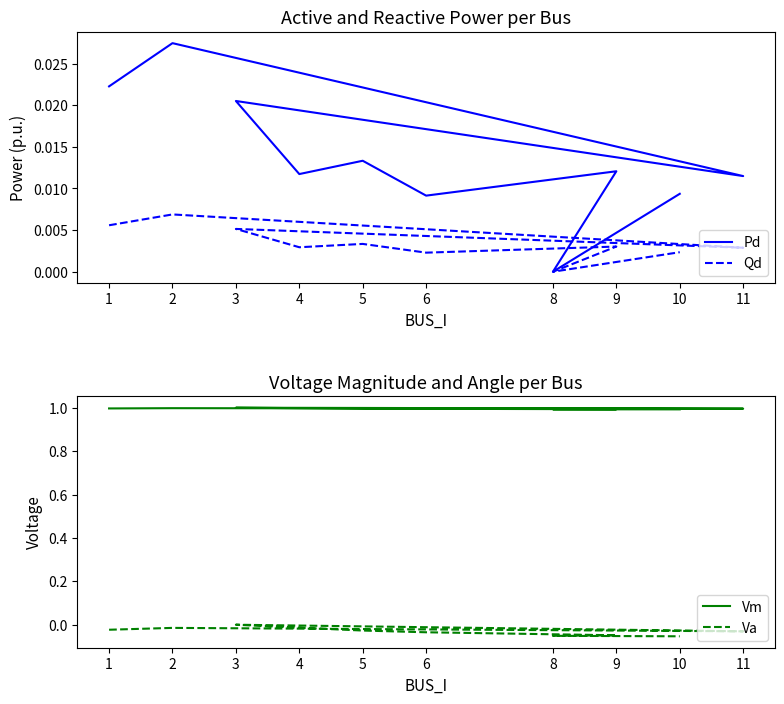

How many lines are shown in the chart?

4